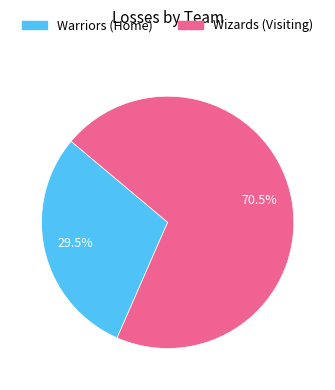

Is it true that Wizards (Visiting) is 79% of the pie?

False